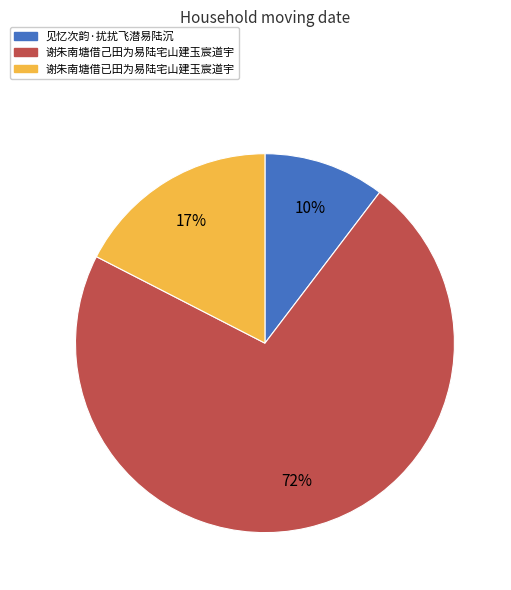

To the nearest percent, what is the average slice percentage?

33%